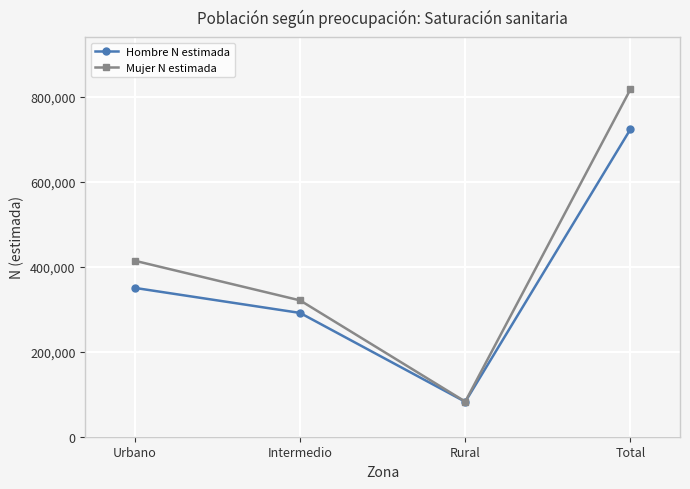

True or false: Hombre N estimada has more than 2 points higher than both neighbors.

False